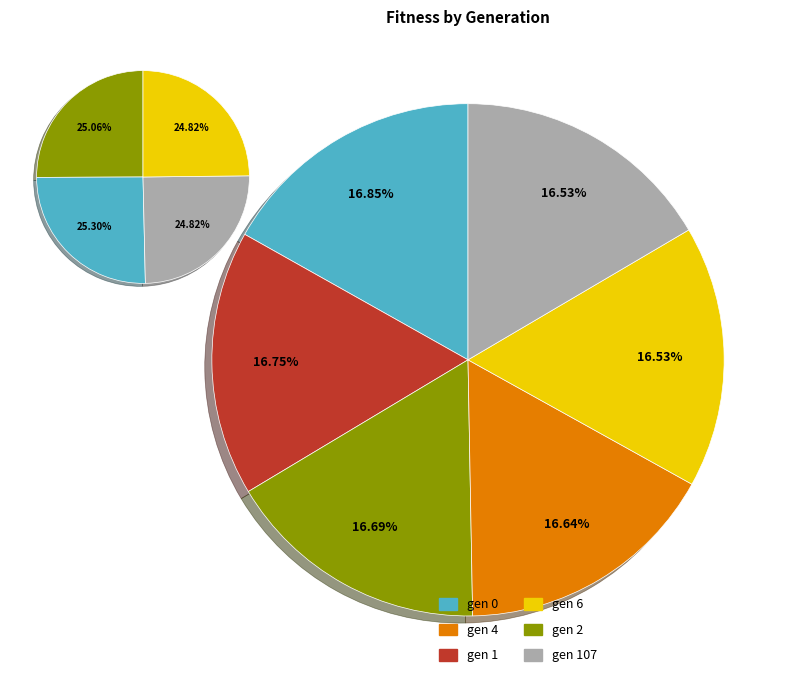

Which category has the smallest portion of the pie?

gen 6